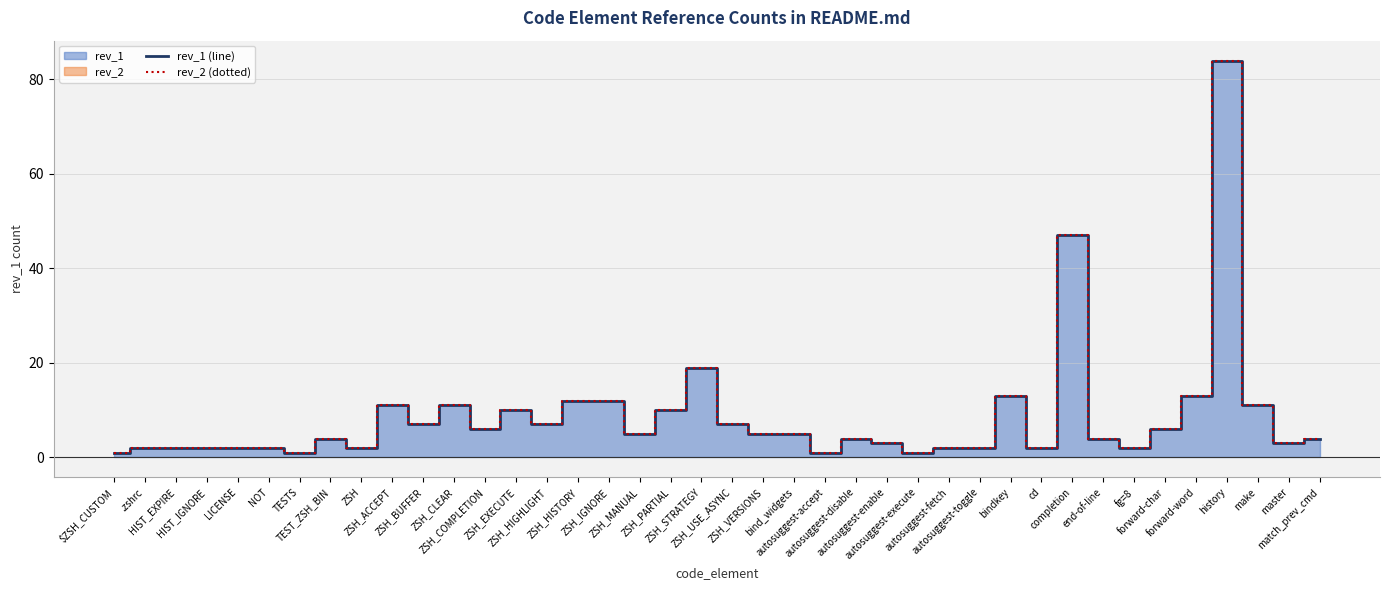

How many interior local valleys does the rev_1 (line) series have?

11